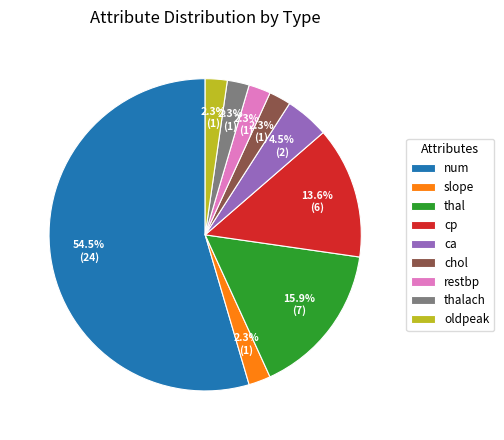

What portion of the pie excludes restbp?

97.7%